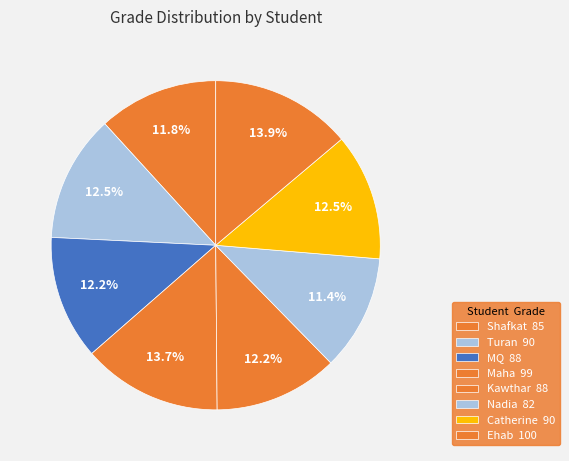

Rank the categories by value from highest to lowest.

Ehab, Maha, Turan, Catherine, MQ, Kawthar, Shafkat, Nadia